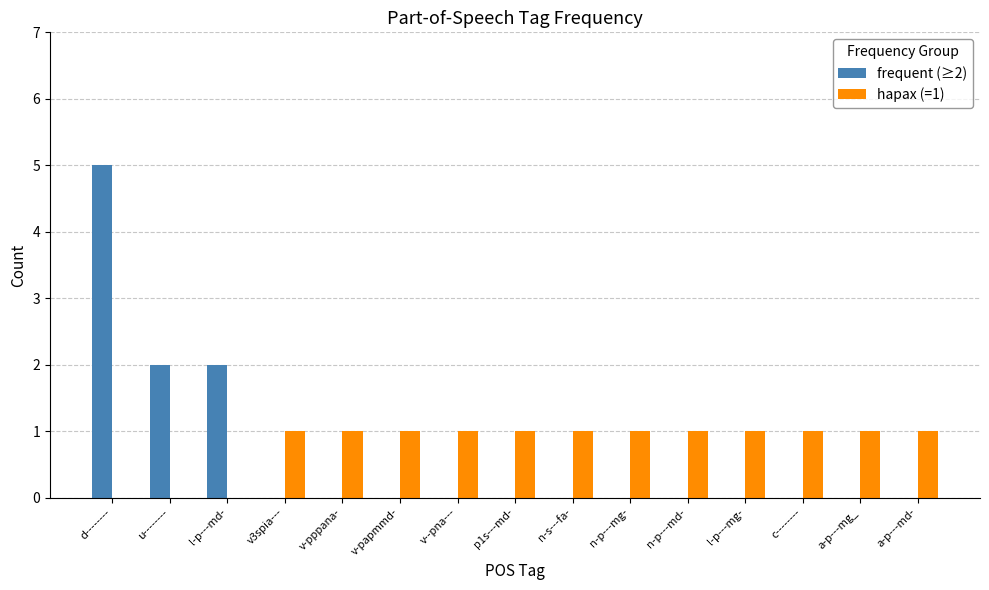

Is it true that frequent (≥2) equals -3 at v--pna---?

False